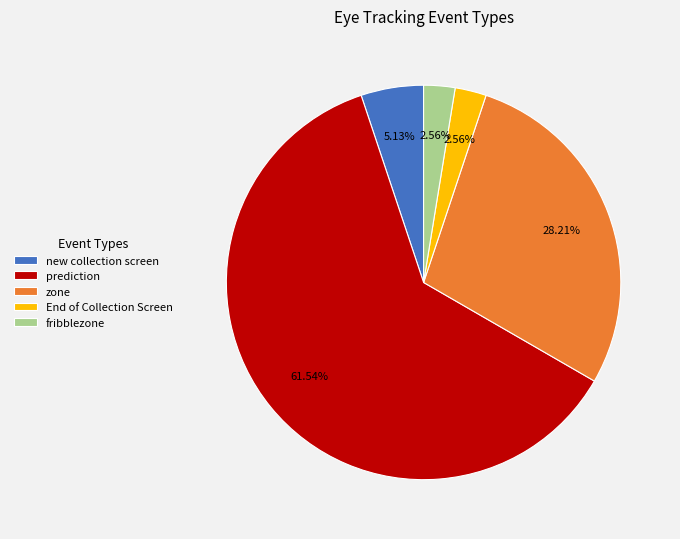

To the nearest percent, what is the average slice percentage?

20%